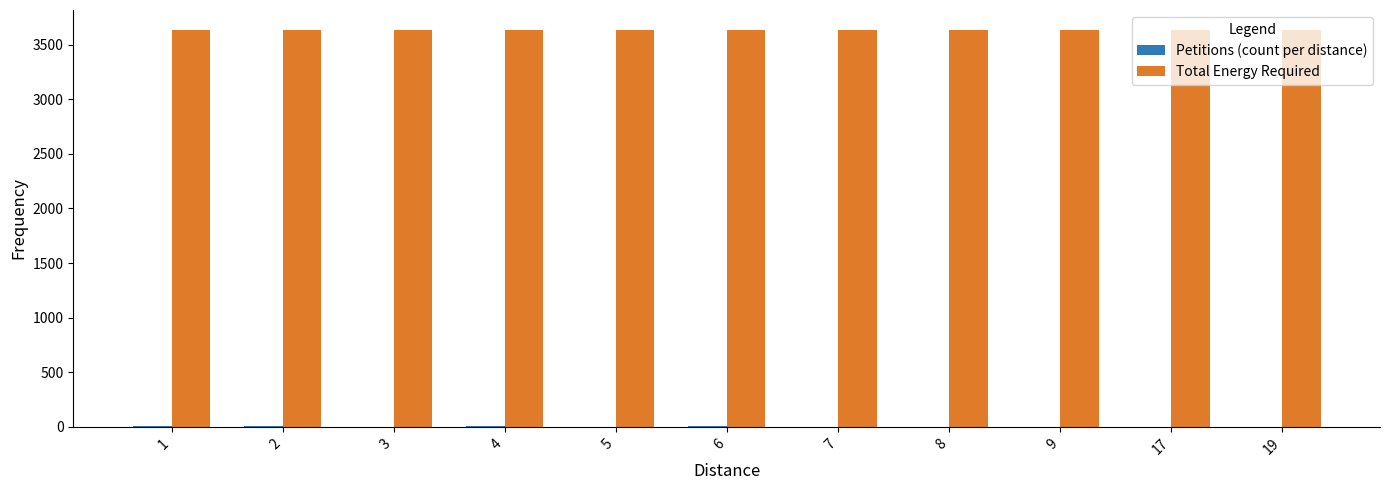

What is the maximum value shown in the chart?

3635